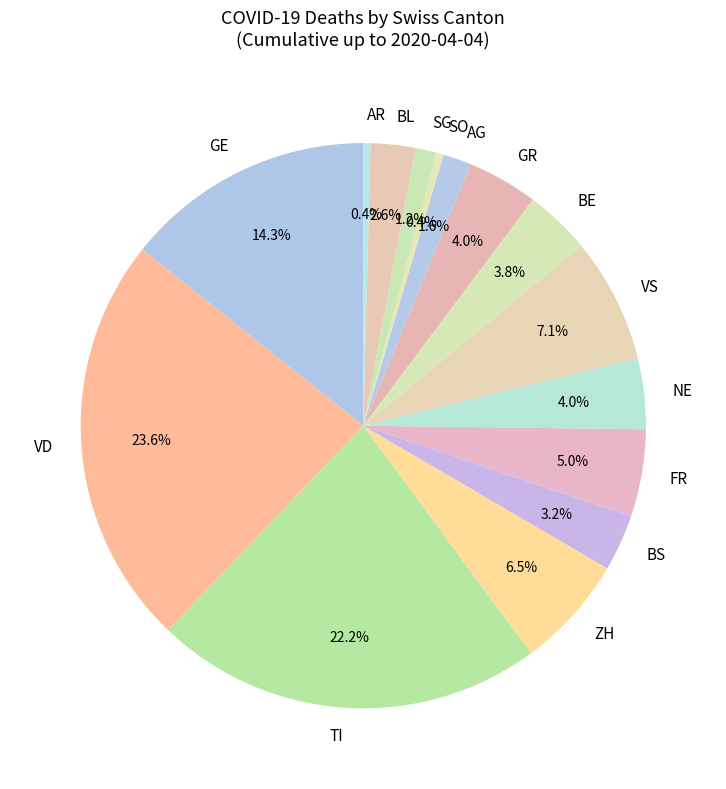

What is the largest slice in the pie chart?

VD